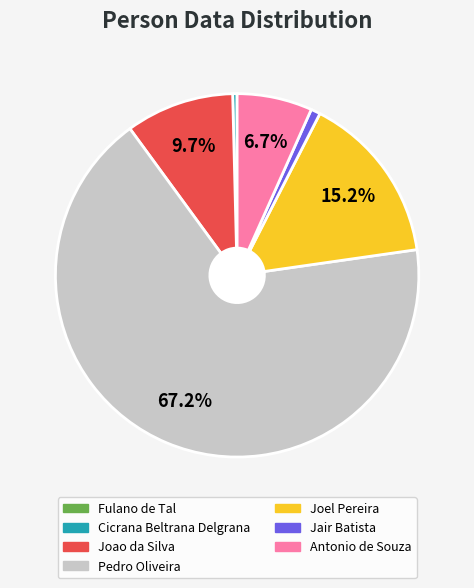

Which category has the biggest portion of the pie?

Pedro Oliveira